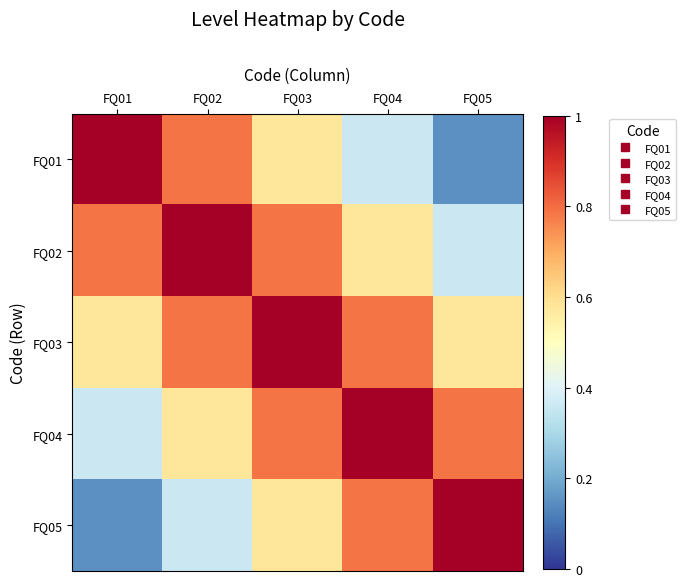

At FQ03, list the series in order from smallest to largest.

FQ01, FQ05, FQ02, FQ04, FQ03